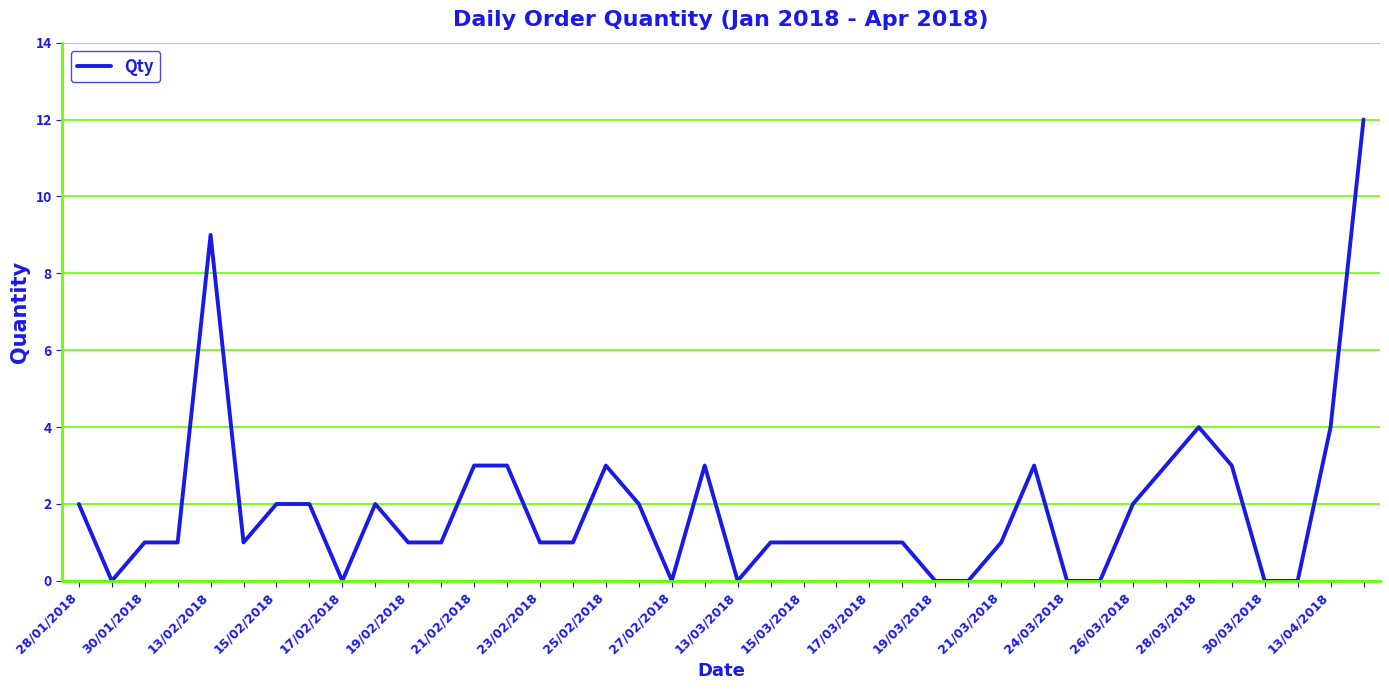

What is the difference between the maximum and minimum values?

12